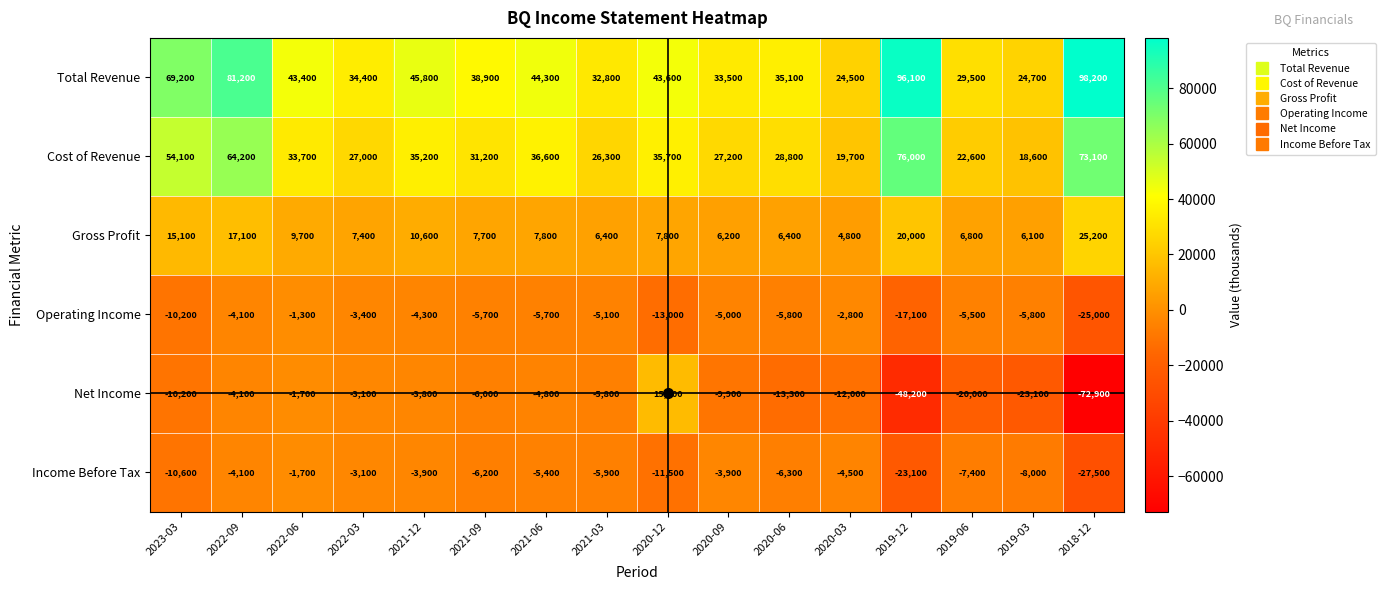

What is the total value across all series at 2019-03?

12500